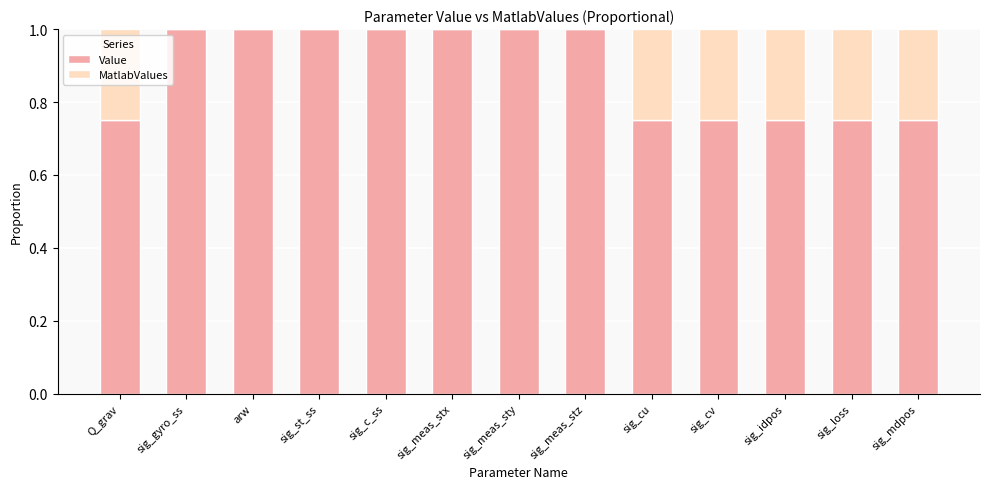

What is the sum of the Value values at arw and sig_c_ss?

2.0